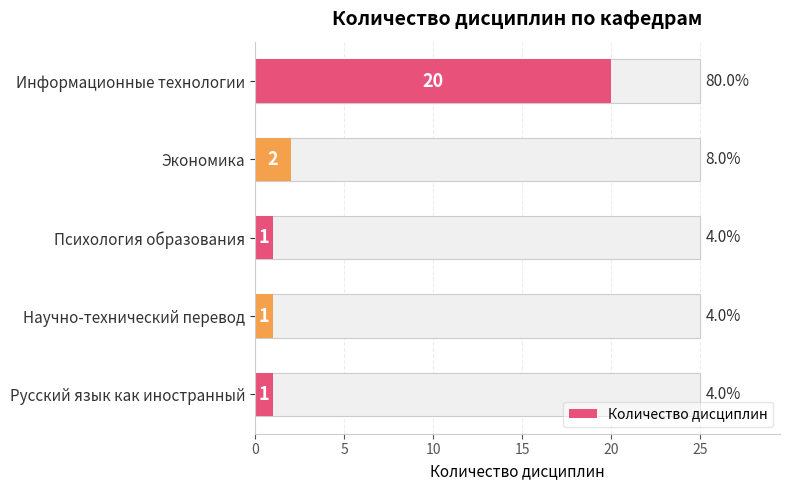

How many data points does each series have?

5